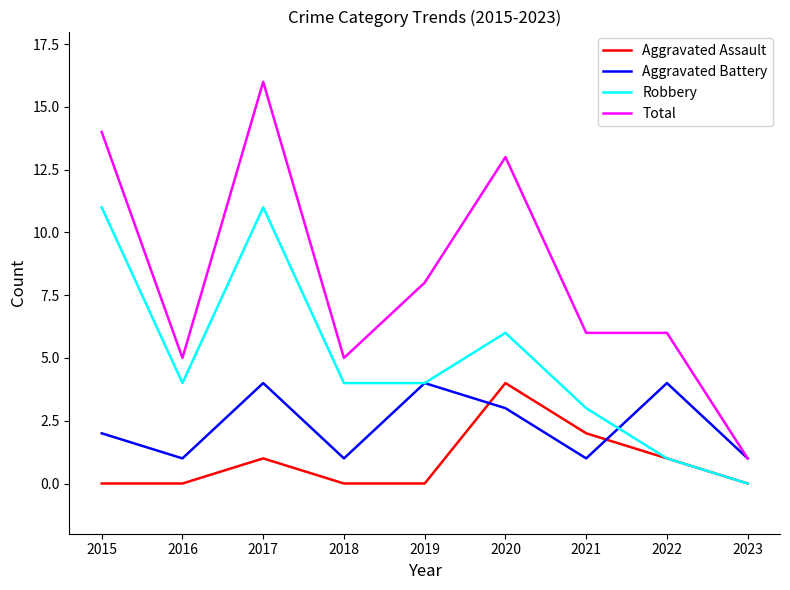

Rank the series by their average value, from highest to lowest.

Total, Robbery, Aggravated Battery, Aggravated Assault